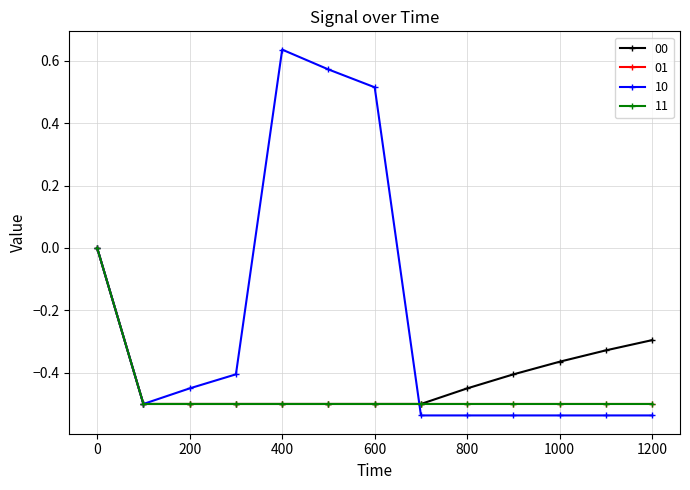

Does the chart have visible grid lines?

Yes